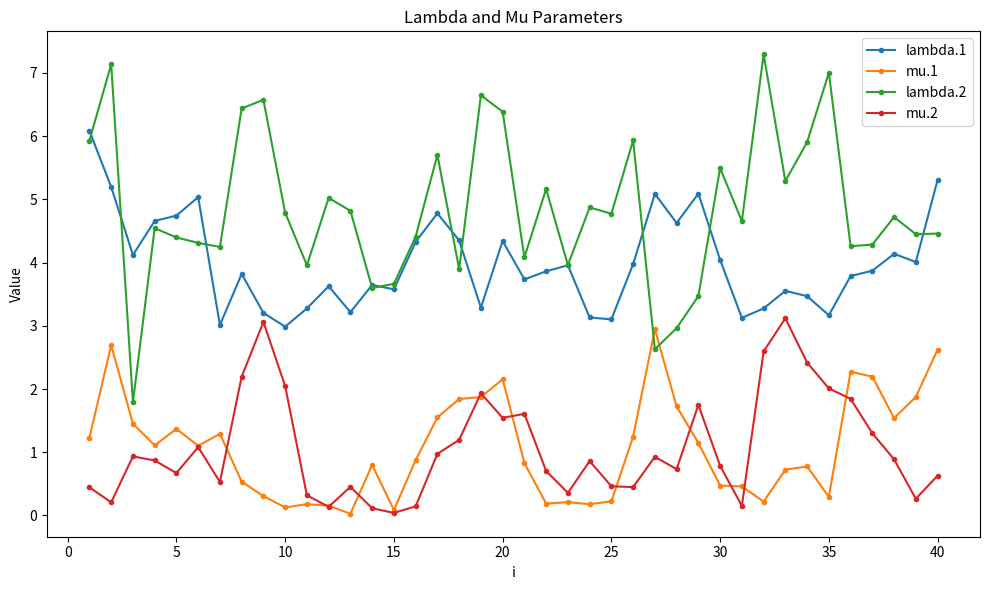

Which series has the largest range (max minus min)?

lambda.2